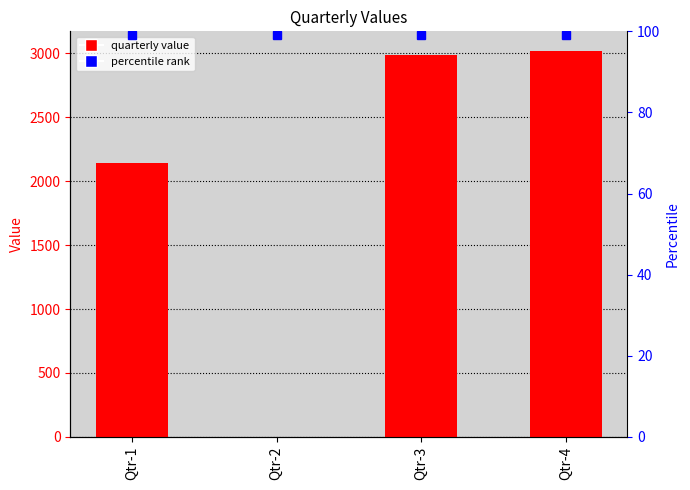

Which category has the lowest value across all series?

Qtr-2